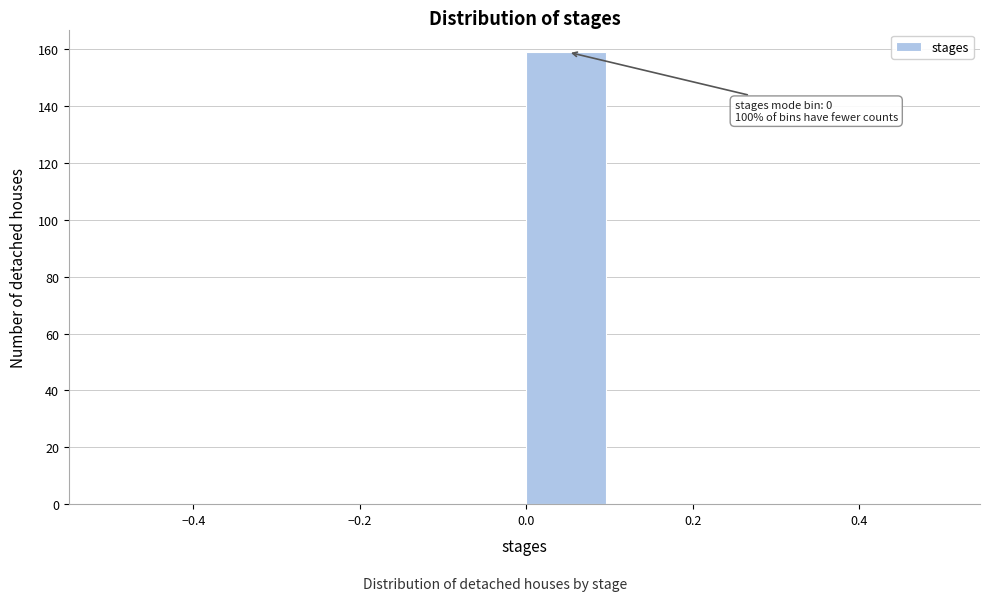

Over which range of the x-axis is the bar tallest?

0.0 to 0.1